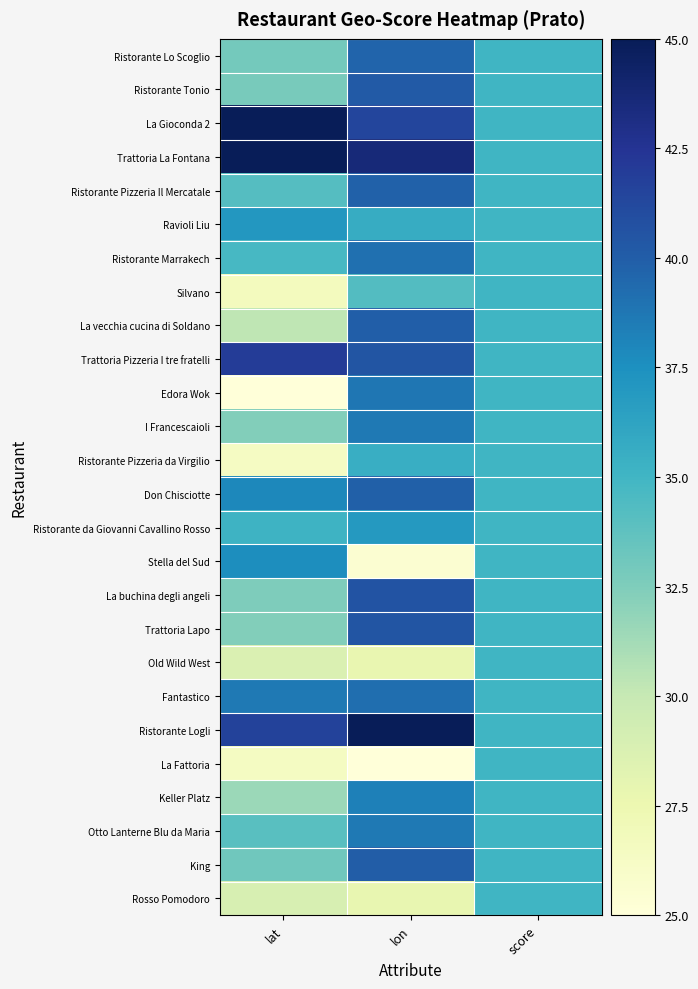

Rank the series at score from highest to lowest value.

Ristorante Lo Scoglio, Ristorante Tonio, La Gioconda 2, Trattoria La Fontana, Ristorante Pizzeria Il Mercatale, Ravioli Liu, Ristorante Marrakech, Silvano, La vecchia cucina di Soldano, Trattoria Pizzeria I tre fratelli, Edora Wok, I Francescaioli, Ristorante Pizzeria da Virgilio, Don Chisciotte, Ristorante da Giovanni Cavallino Rosso, Stella del Sud, La buchina degli angeli, Trattoria Lapo, Old Wild West, Fantastico, Ristorante Logli, La Fattoria, Keller Platz, Otto Lanterne Blu da Maria, King, Rosso Pomodoro